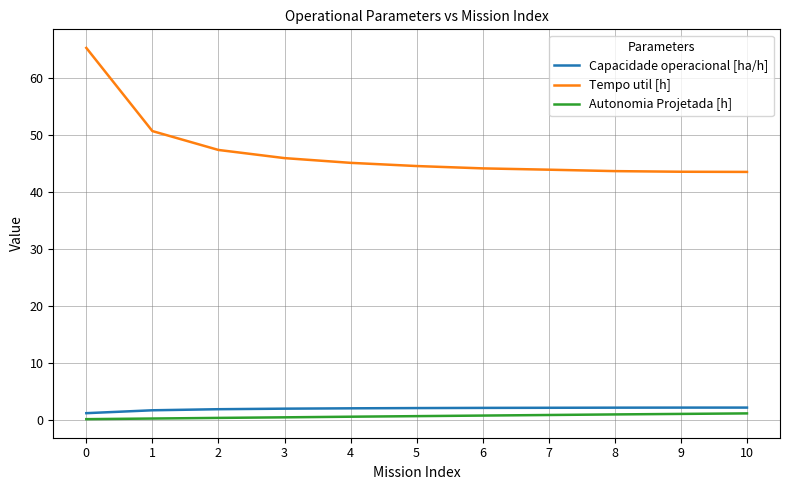

Is the value of Autonomia Projetada [h] at 1 greater than the value of Tempo util [h] at 2?

No